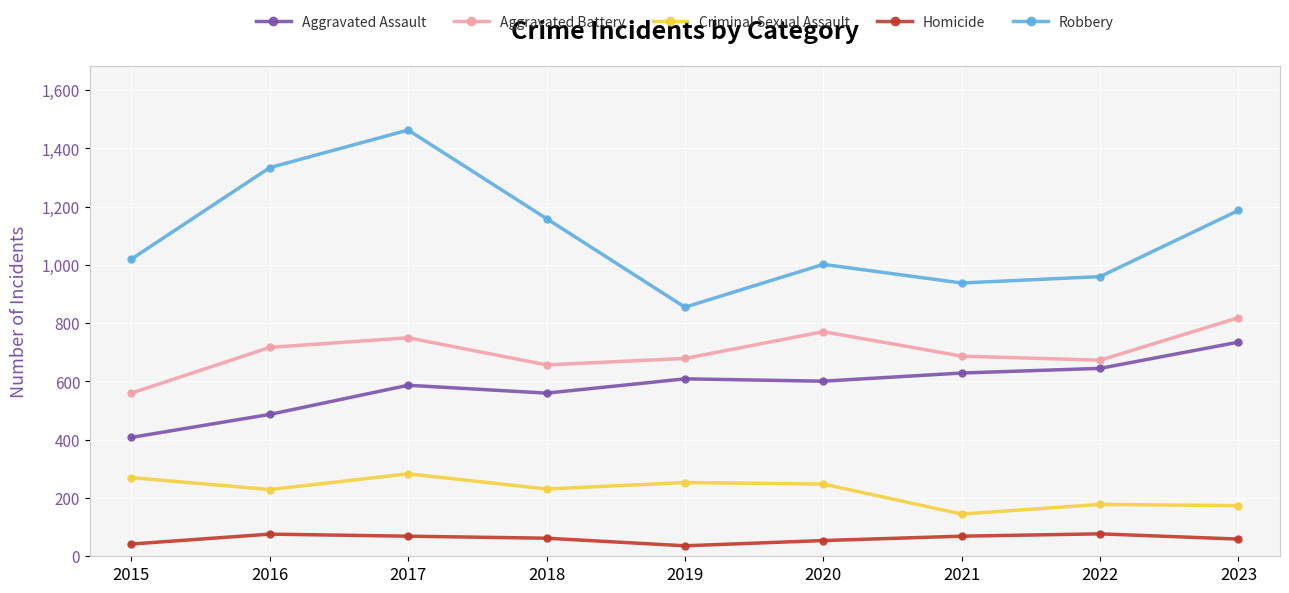

What is the difference between the Criminal Sexual Assault values at 2021 and 2022?

33